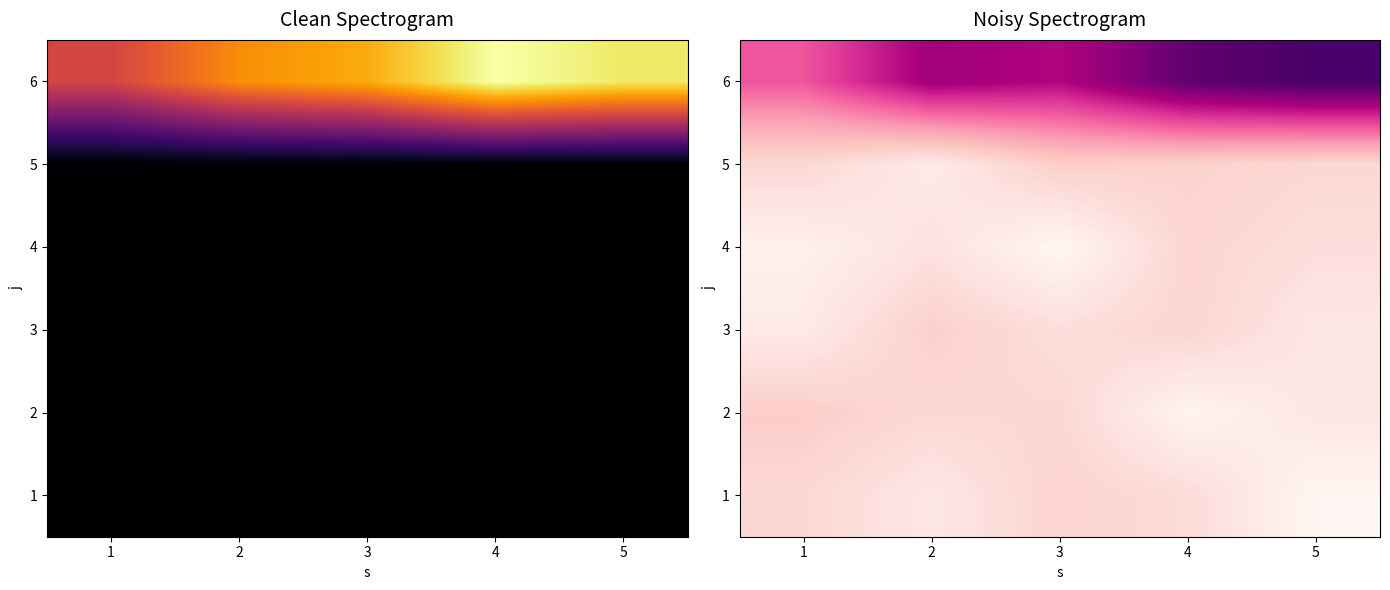

List the series in order of their peak value, highest first.

6, 2, 5, 3, 1, 4